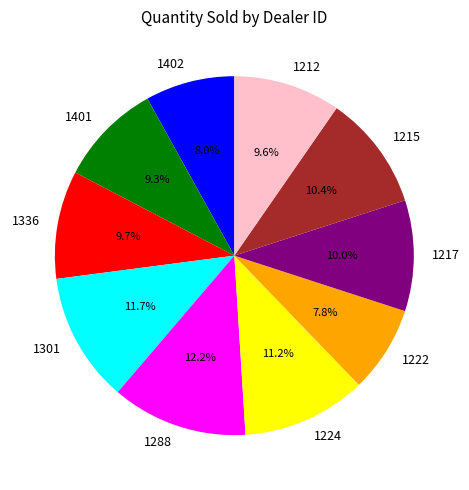

True or false: 1215 accounts for 10% of the total.

True